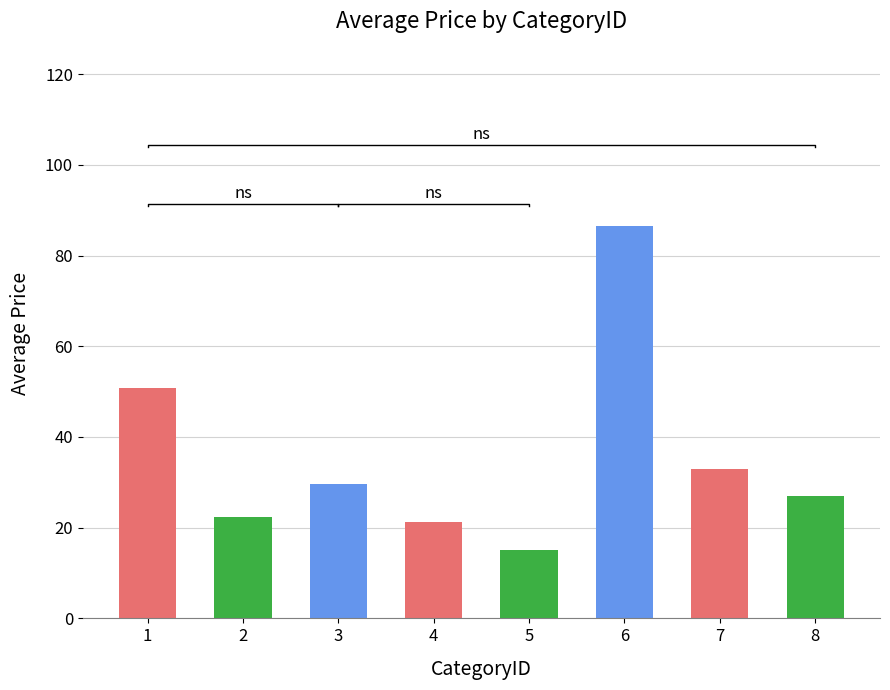

Count the number of values greater than 29.

4